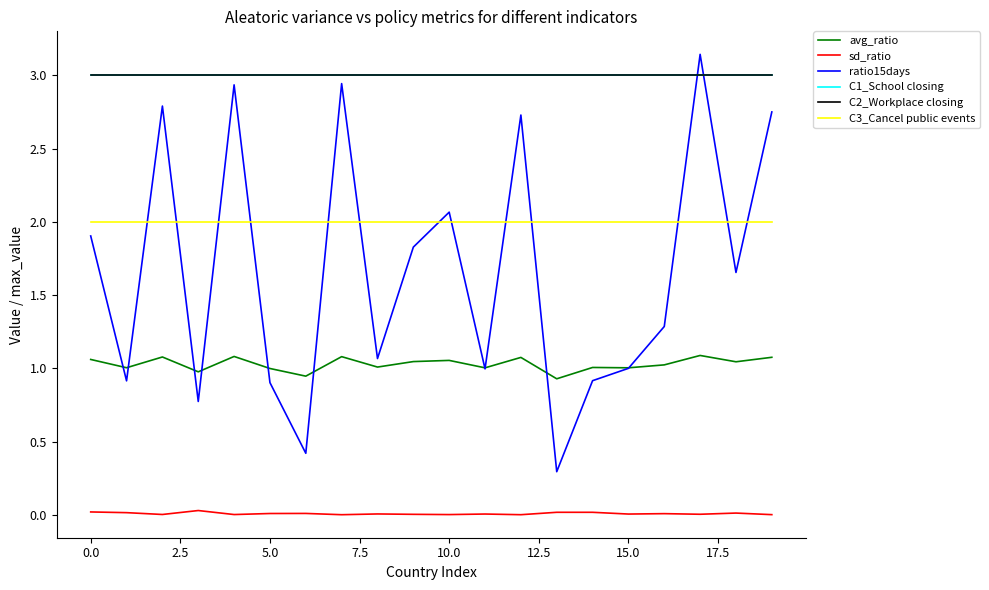

How many lines are shown in the chart?

6